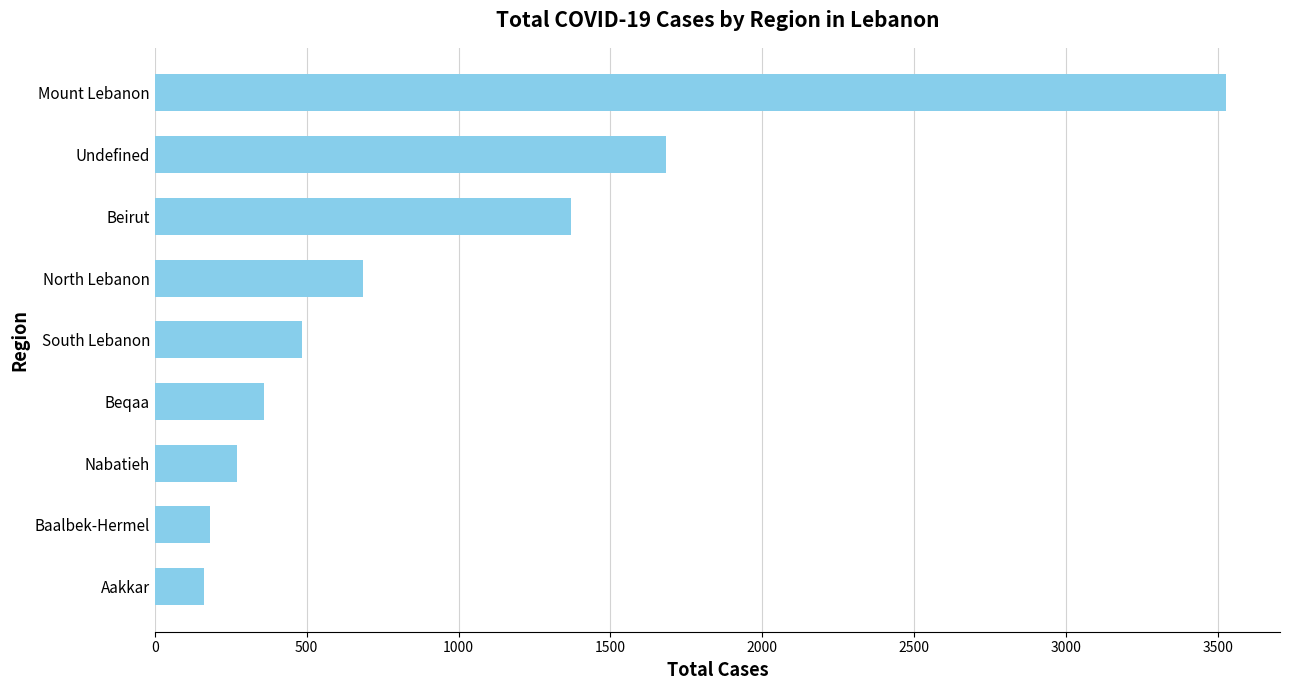

Are the bars horizontal?

Yes